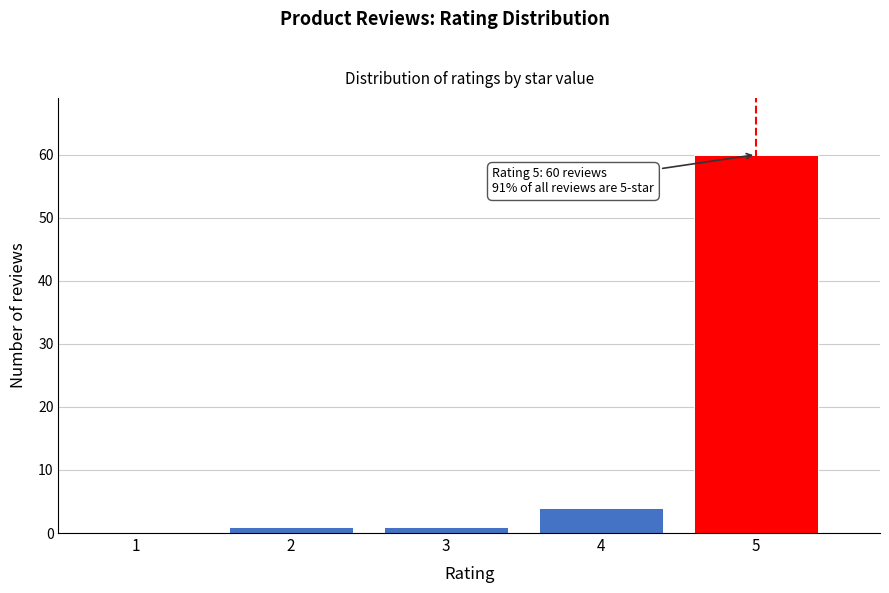

Reading right to left, transcribe all the data shown in this chart.

5=60	4=4	3=1	2=1	1=0